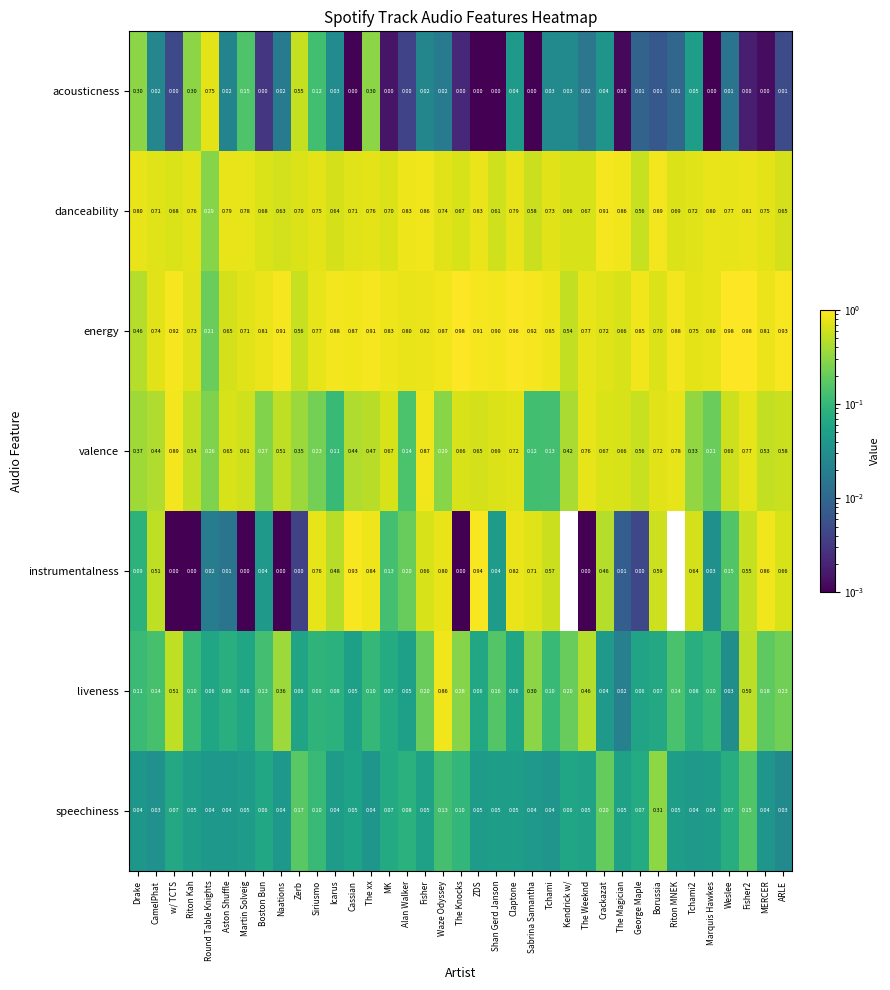

Rank the series by their maximum value, from highest to lowest.

energy, instrumentalness, danceability, valence, liveness, acousticness, speechiness